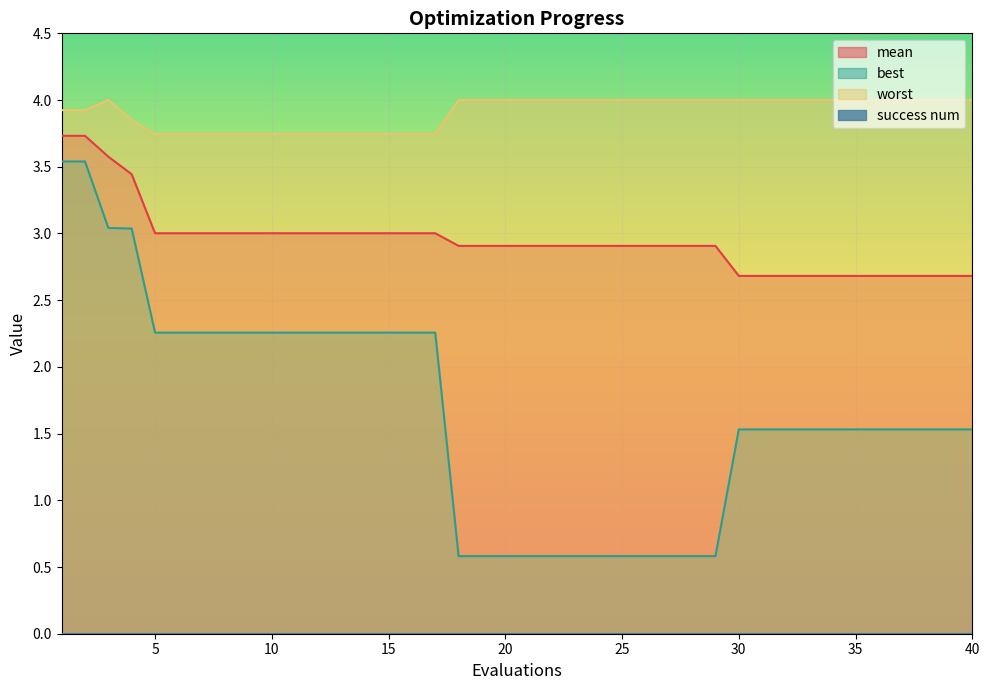

What is the difference between the maximum and minimum values in the worst series?

0.3